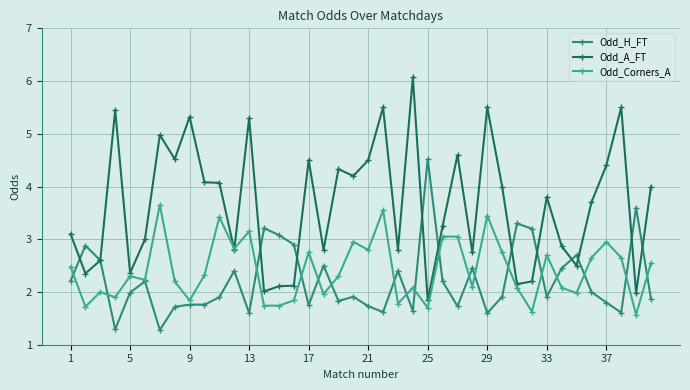

What is the maximum value for Odd_H_FT?

4.5